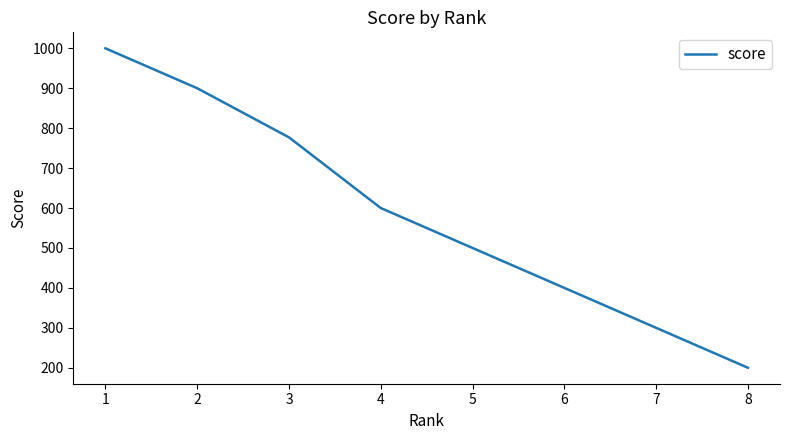

The value at 2 is 900. True or false?

True